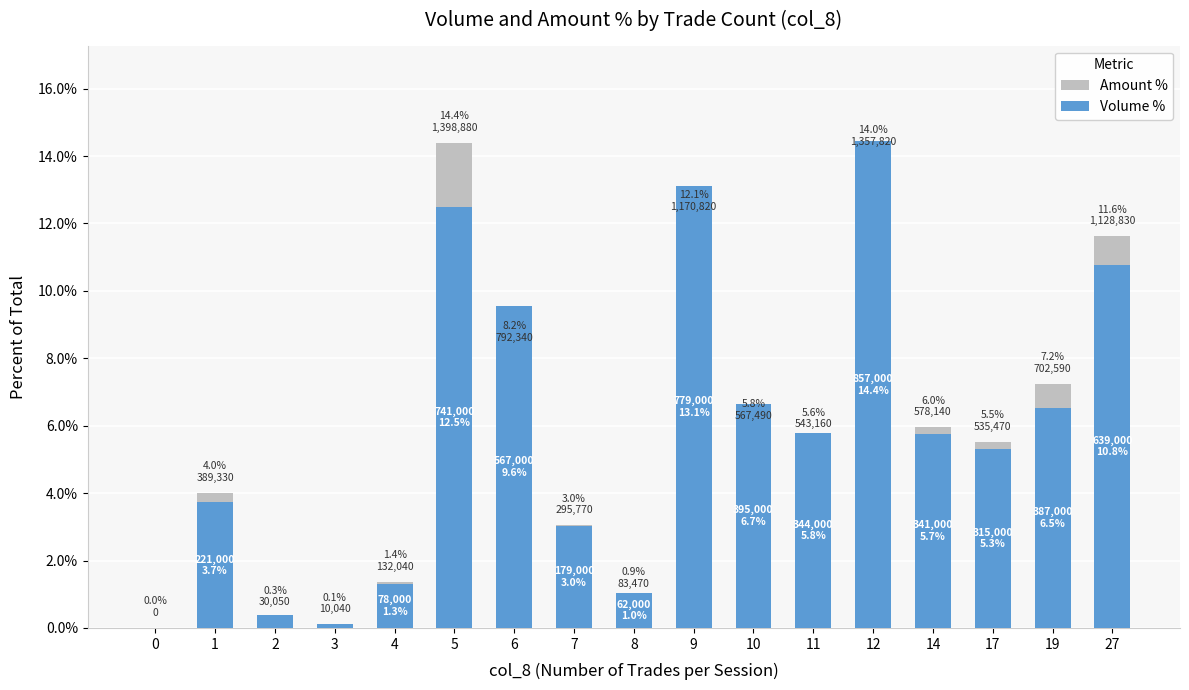

Reading left to right, what are all the values shown in this chart?

Amount %: 0.0	4.0	0.3	0.1	1.4	14.4	8.2	3.0	0.9	12.1	5.8	5.6	14.0	6.0	5.5	7.2	11.6
Volume %: 0.0	3.7	0.4	0.1	1.3	12.5	9.6	3.0	1.0	13.1	6.7	5.8	14.4	5.7	5.3	6.5	10.8